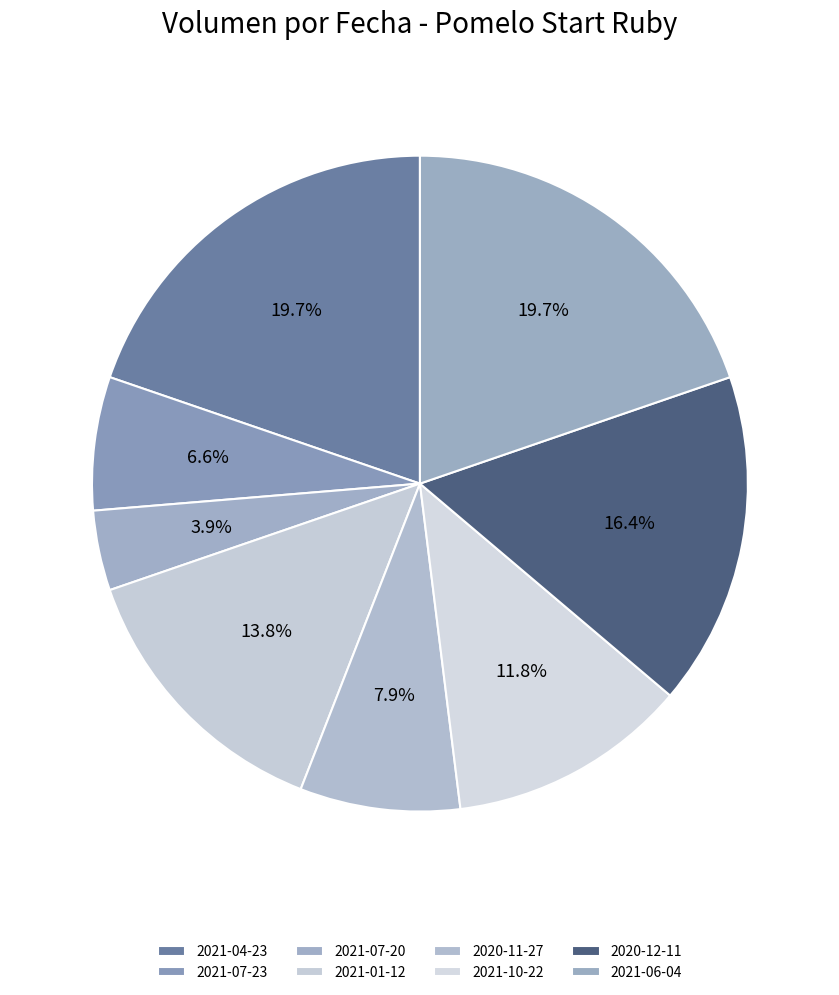

What is the change in value from 2021-07-20 to 2021-10-22?

+120